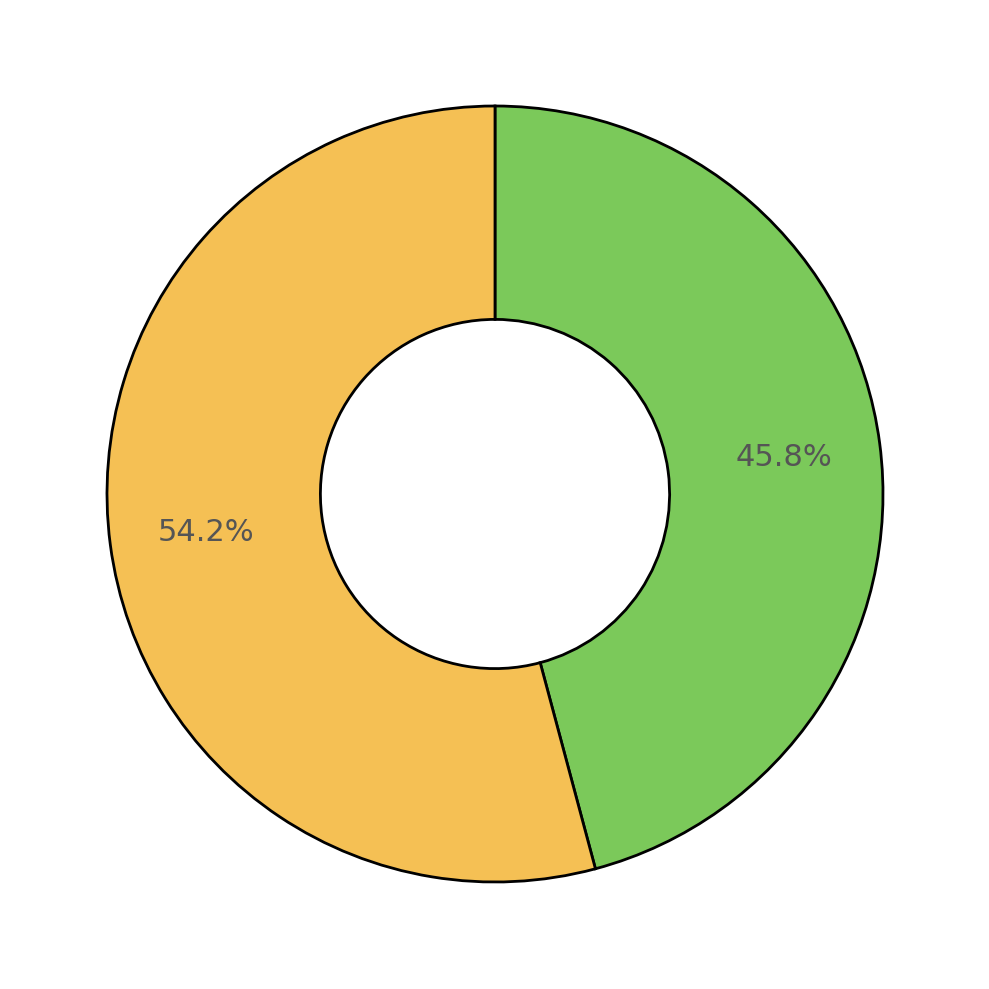

Is there a majority slice in this chart?

Yes